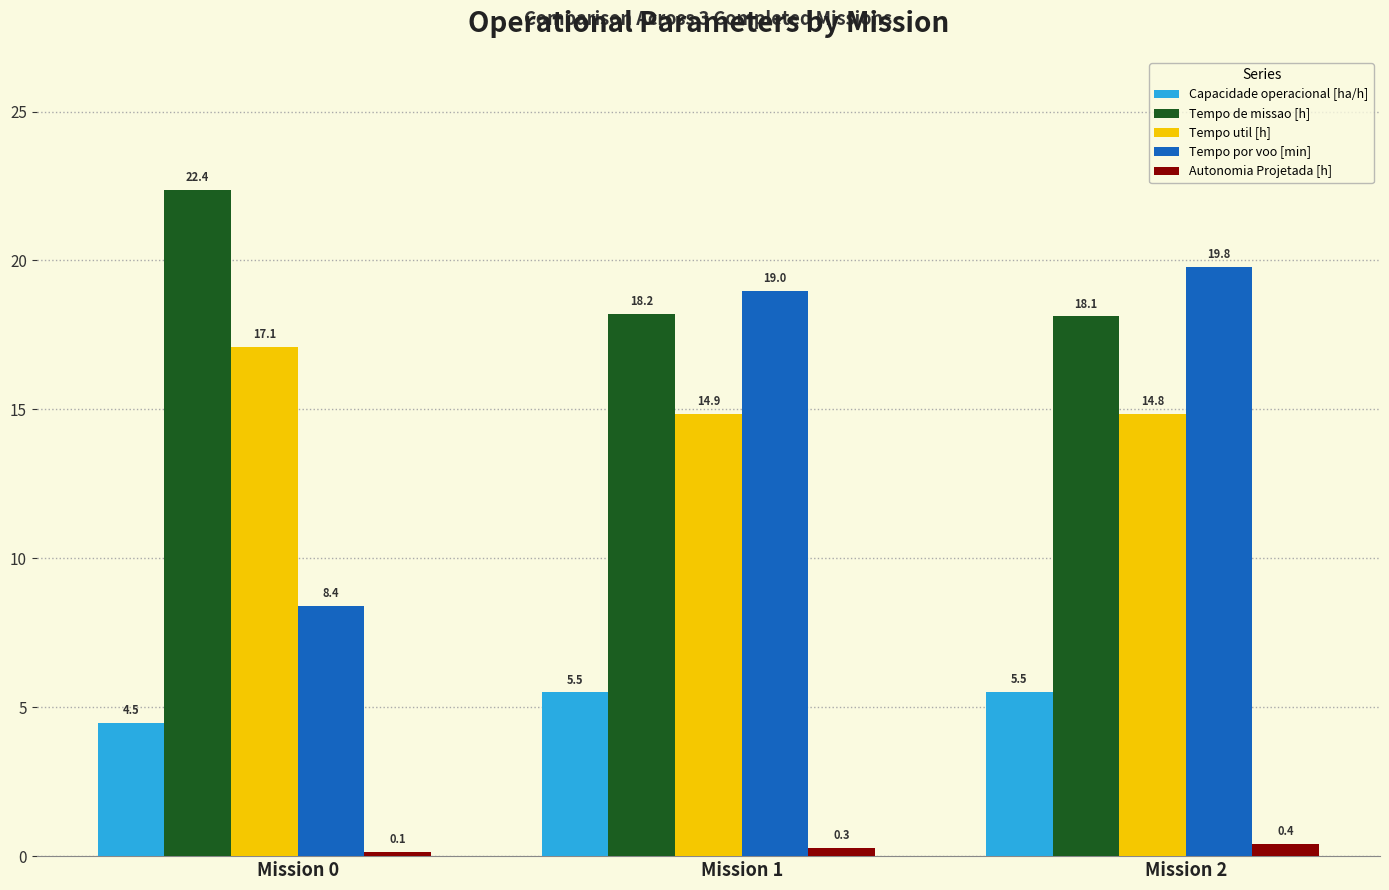

What is the value of the Tempo por voo [min] bar at the 3rd from the left?

19.8